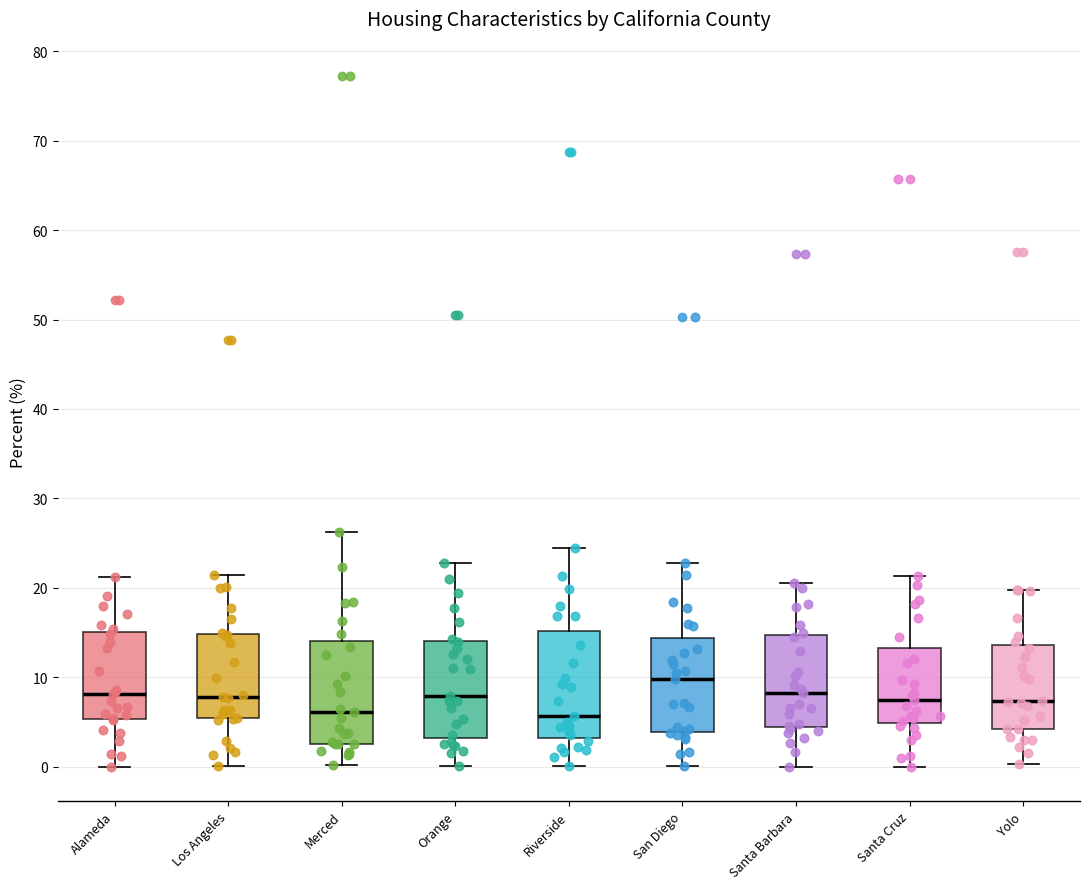

Reading left to right, read every box against the y-axis: the position of its median line, the range the box covers, and the ends of its whiskers. The values are not printed on the chart, so give them approximately, as read against the axis.

Alameda: median 8, box 5 to 15, whiskers 0 to 21
Los Angeles: median 8, box 5 to 15, whiskers 0 to 21
Merced: median 6, box 3 to 14, whiskers 0 to 26
Orange: median 8, box 3 to 14, whiskers 0 to 23
Riverside: median 6, box 3 to 15, whiskers 0 to 25
San Diego: median 10, box 4 to 14, whiskers 0 to 23
Santa Barbara: median 8, box 4 to 15, whiskers 0 to 21
Santa Cruz: median 8, box 5 to 13, whiskers 0 to 21
Yolo: median 7, box 4 to 14, whiskers 0 to 20